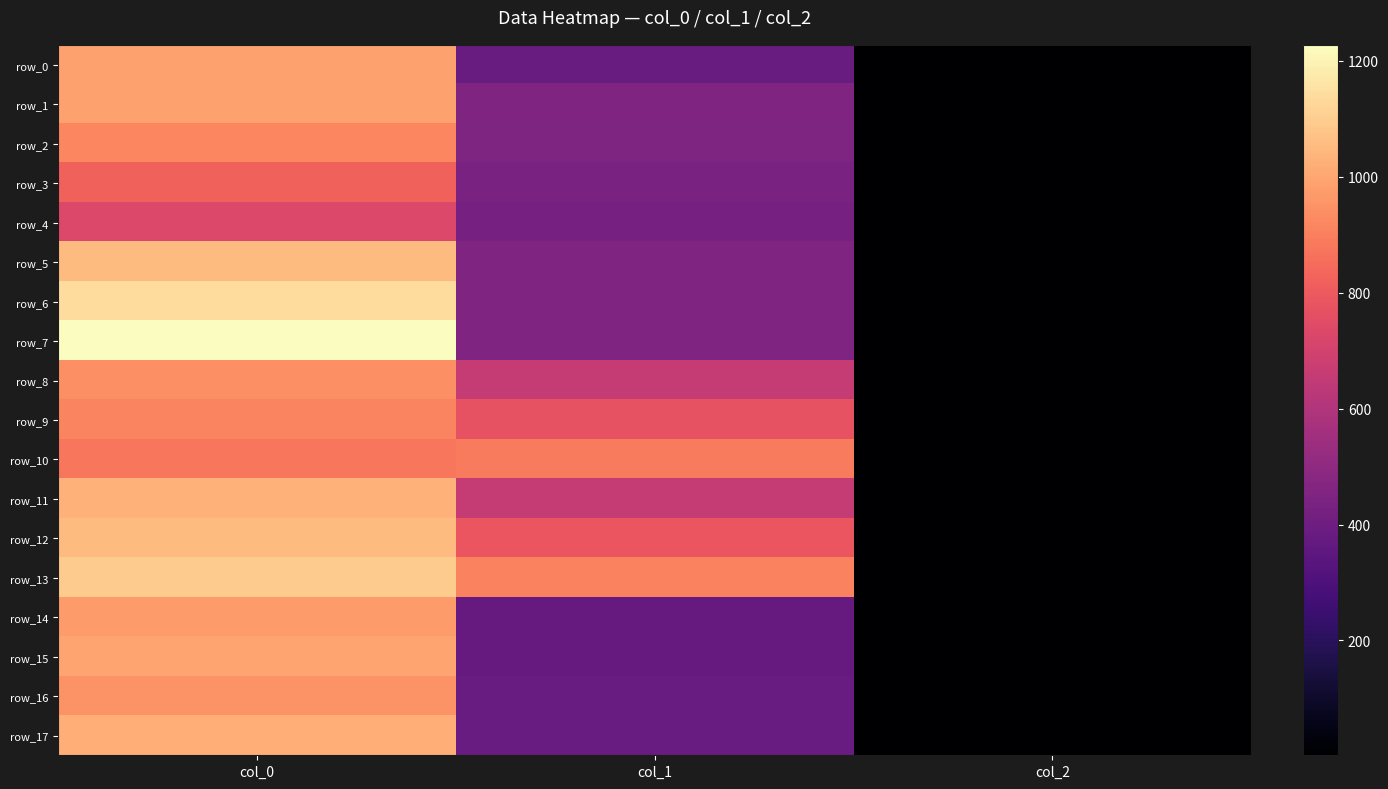

What is the average value of the row_11 series?

563.4